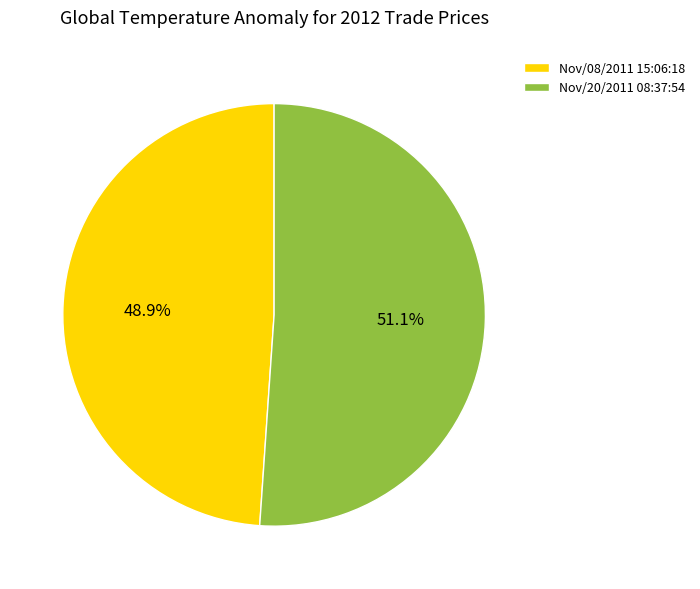

How much of the chart is everything except Nov/08/2011 15:06:18?

51.1%